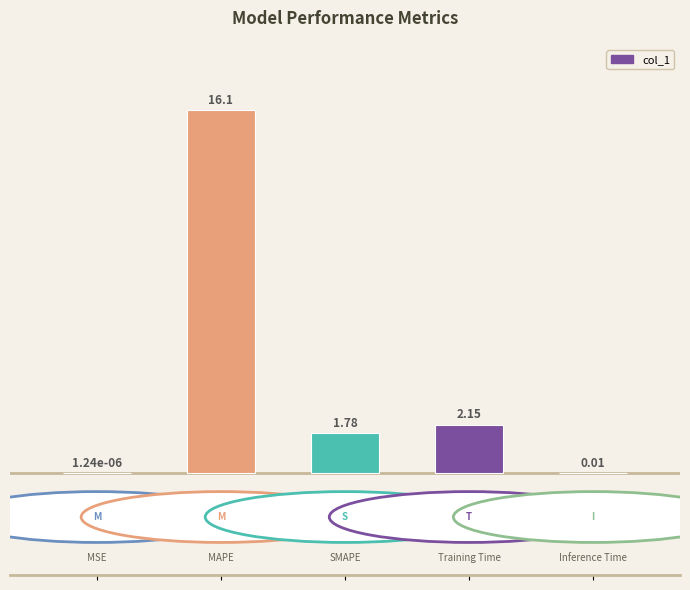

What is the sum of all values?

20.0